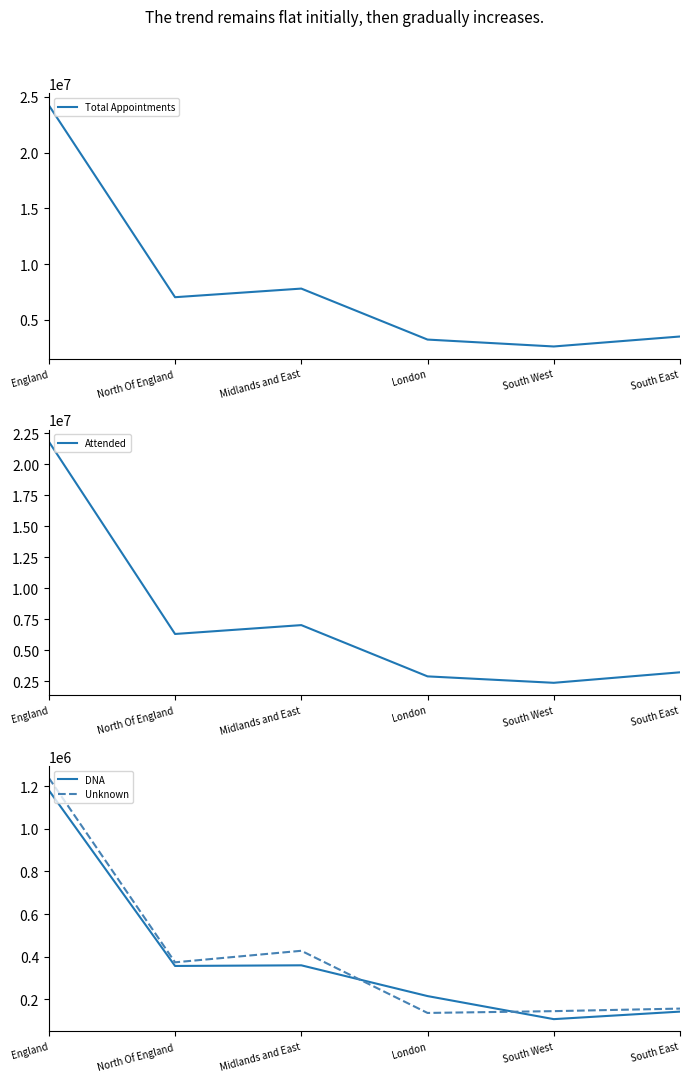

Is the value of Attended at South East greater than the value of Unknown at London?

Yes